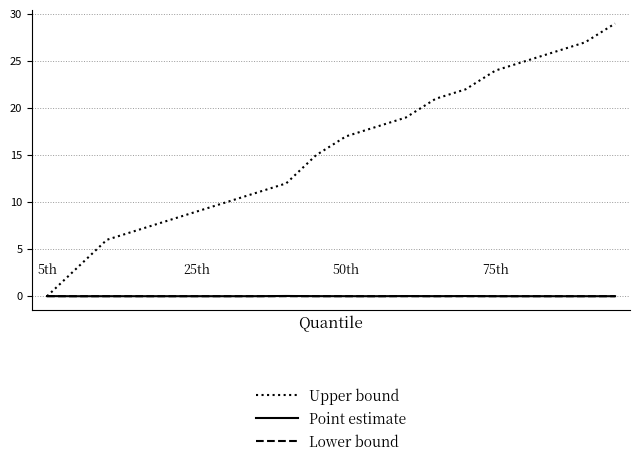

Which series has the largest total across all categories?

Upper bound